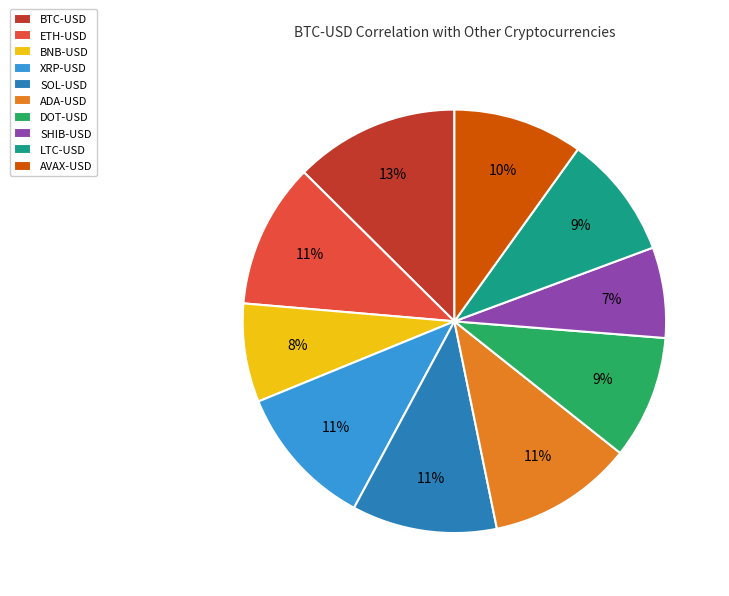

To the nearest percent, what is the combined percentage of SOL-USD and ETH-USD?

22%